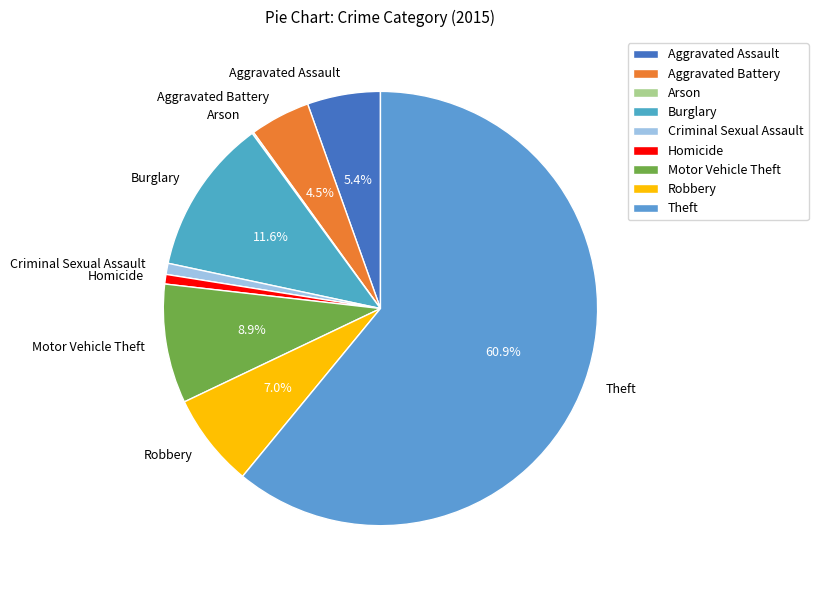

Which category accounts for the majority?

Theft